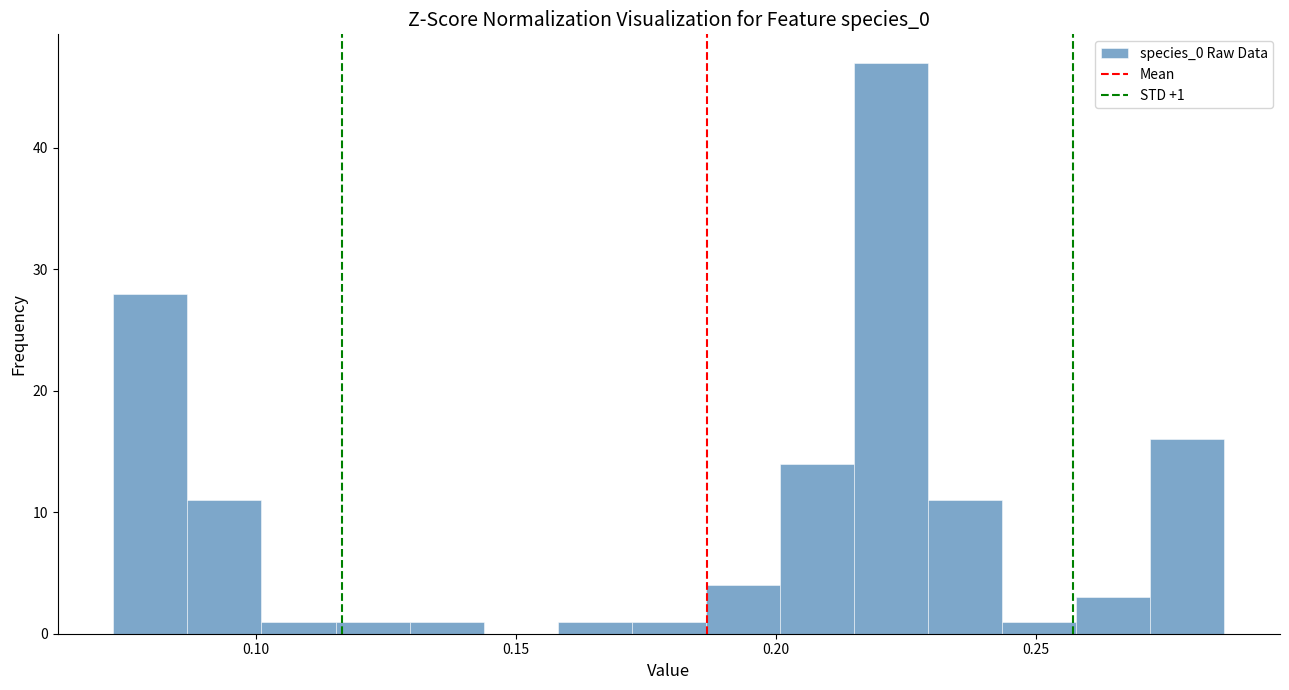

Read against the x-axis, roughly where is the centre of the tallest bar?

0.220